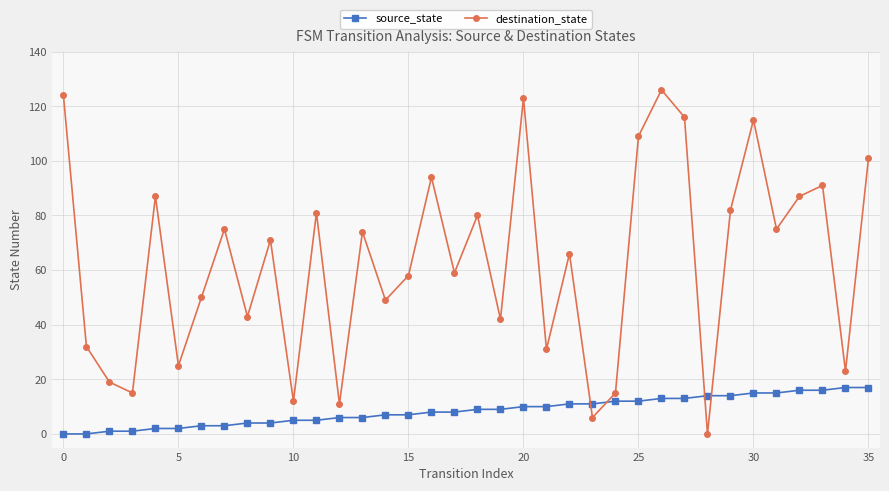

What is the difference between the second highest and minimum values in the destination_state series?

124